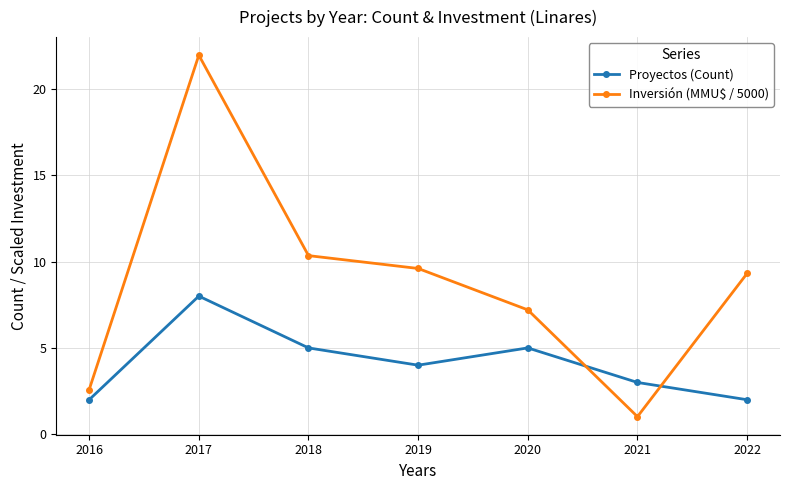

Rank the series by their average value, from lowest to highest.

Proyectos (Count), Inversión (MMU$ / 5000)